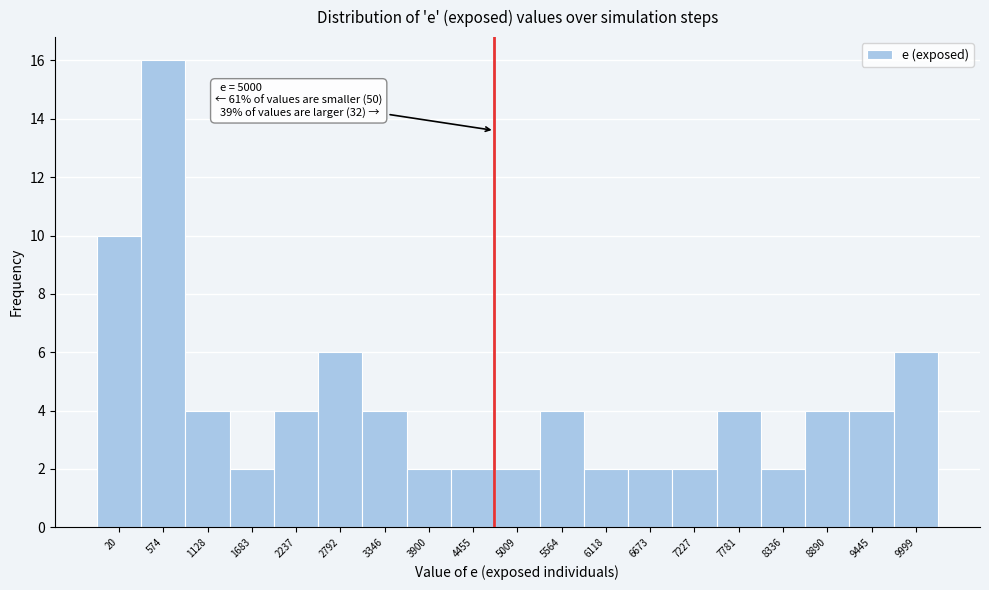

Reading left to right, extract all data points from this chart.

10	16	4	2	4	6	4	2	2	2	4	2	2	2	4	2	4	4	6